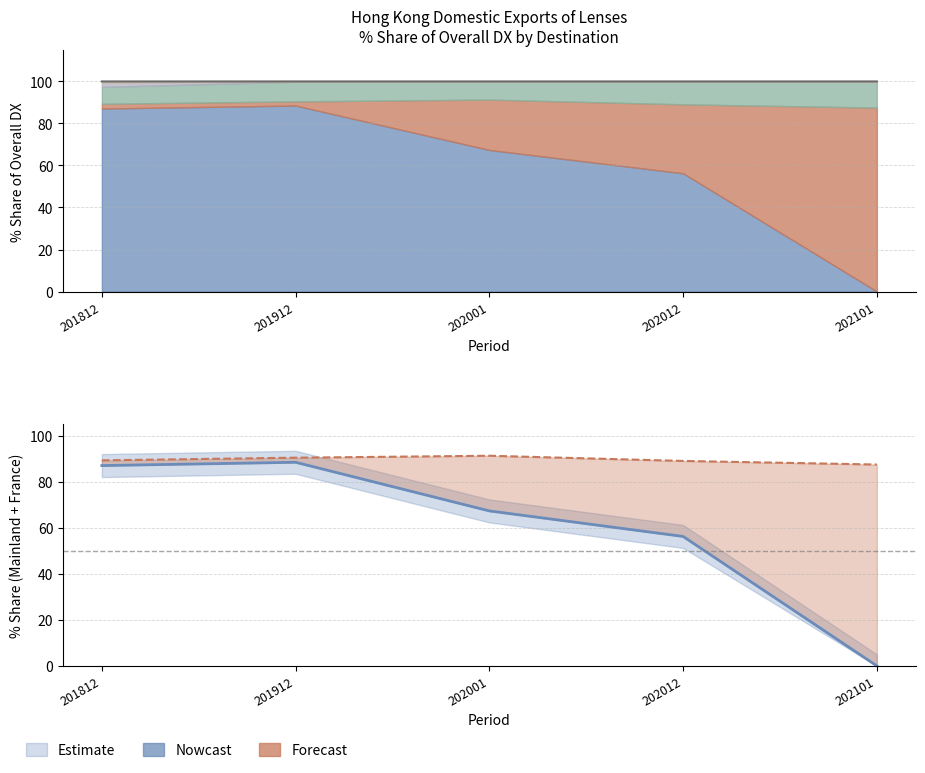

What is the sum of the values at 201912 and 202101?

88.6